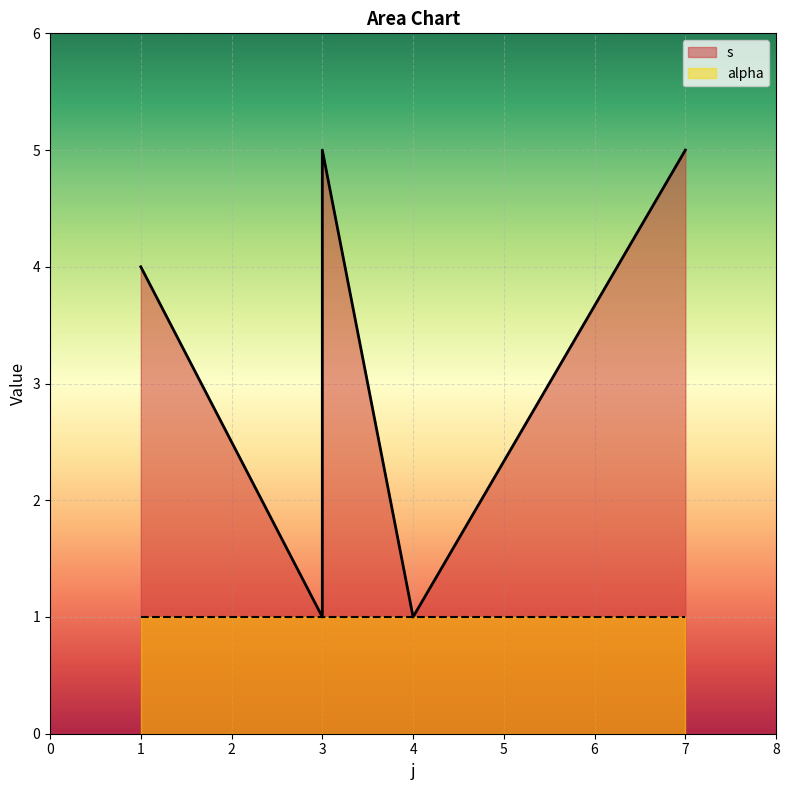

What is the change in value from 3 to 3?

+3